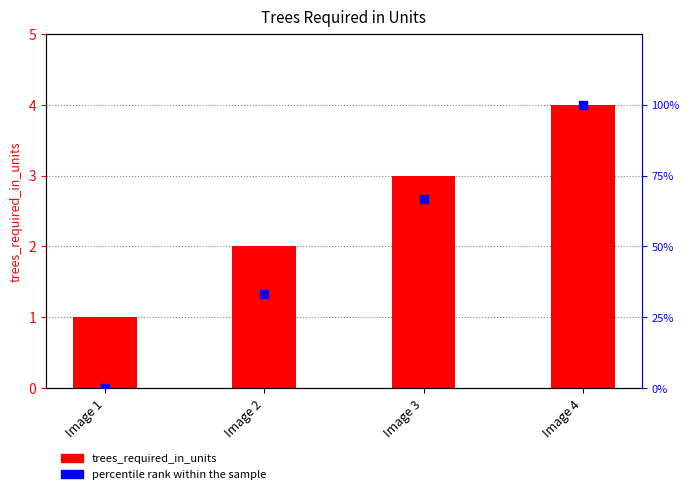

Which series has the widest spread of Y values?

percentile rank within the sample